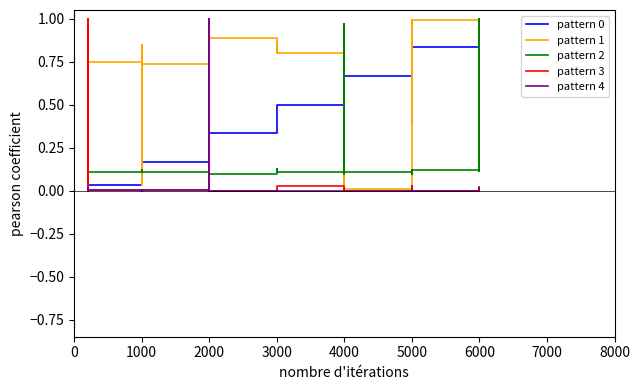

Between 5000 and 6000, which series saw the biggest shift?

pattern 1